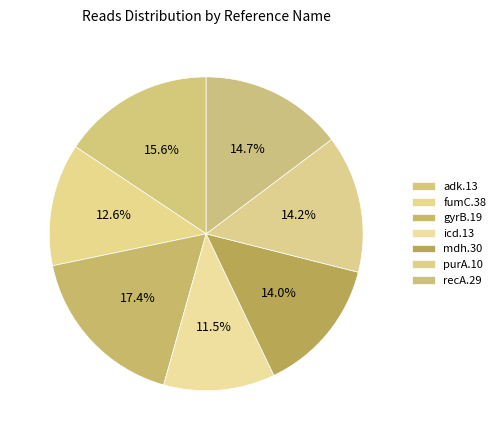

What is the smallest slice in the pie chart?

icd.13